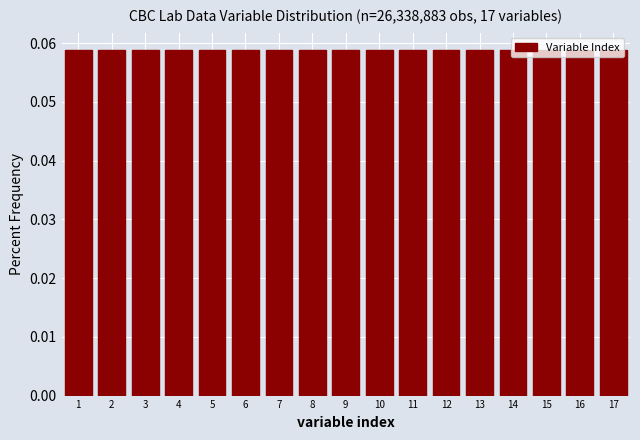

How tall is the bar that spans 10.5 to 11.5 on the x-axis? The values are not printed on the chart, so give them approximately, as read against the axis.

0.059